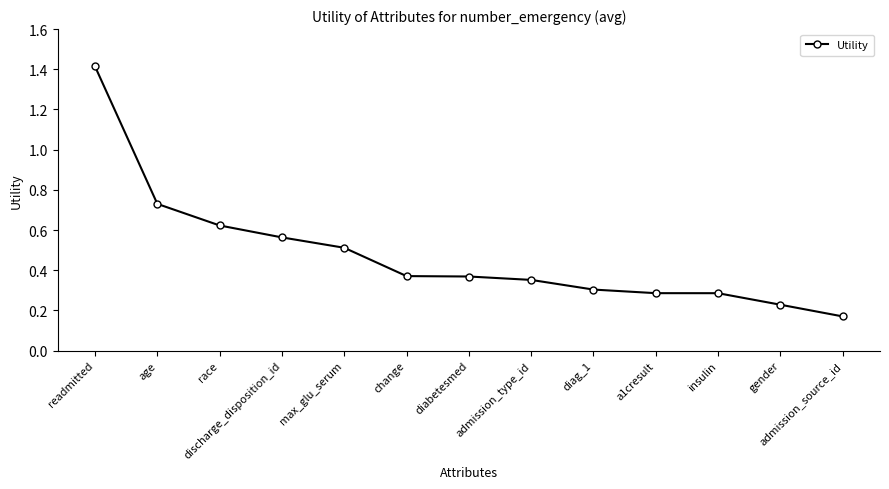

At which category does the chart reach its minimum across all series?

admission_source_id